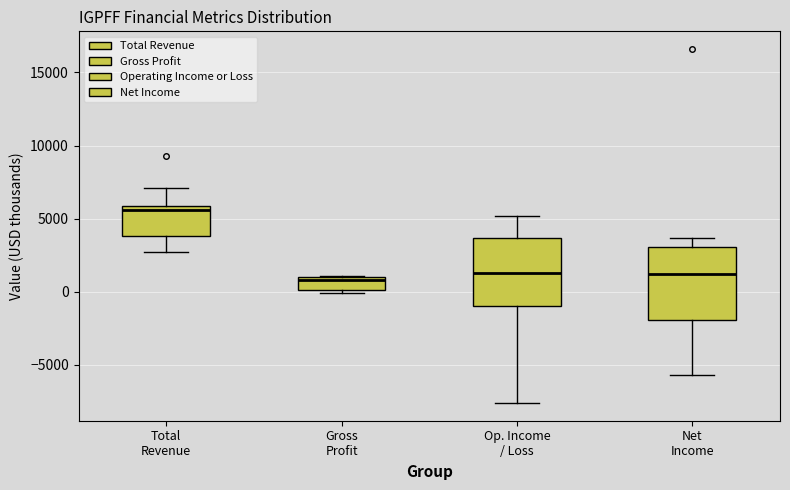

Reading left to right, read every box against the y-axis: the position of its median line, the range the box covers, and the ends of its whiskers. The values are not printed on the chart, so give them approximately, as read against the axis.

Total Revenue: median 5500, box 4000 to 6000, whiskers 2500 to 7000
Gross Profit: median 1000 (just below the box's upper edge), box 0 to 1000, whiskers 0 (just below the box's lower edge) to 1000
Op. Income / Loss: median 1500, box -1000 to 3500, whiskers -7500 to 5000
Net Income: median 1000, box -2000 to 3000, whiskers -5500 to 3500